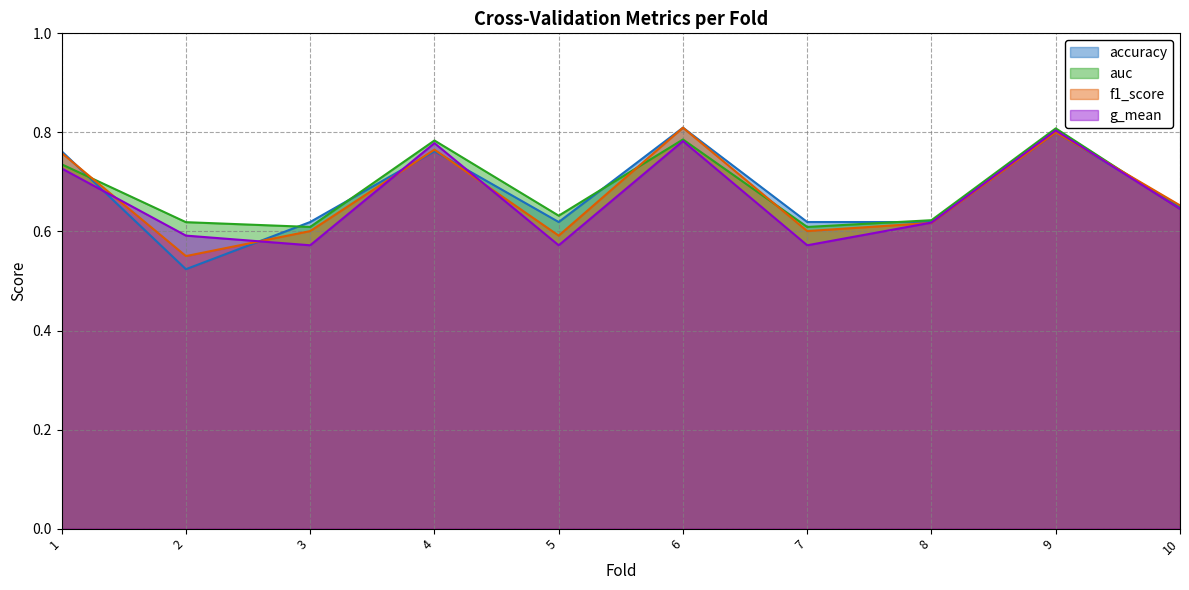

At which category is the sum across all series the highest?

9